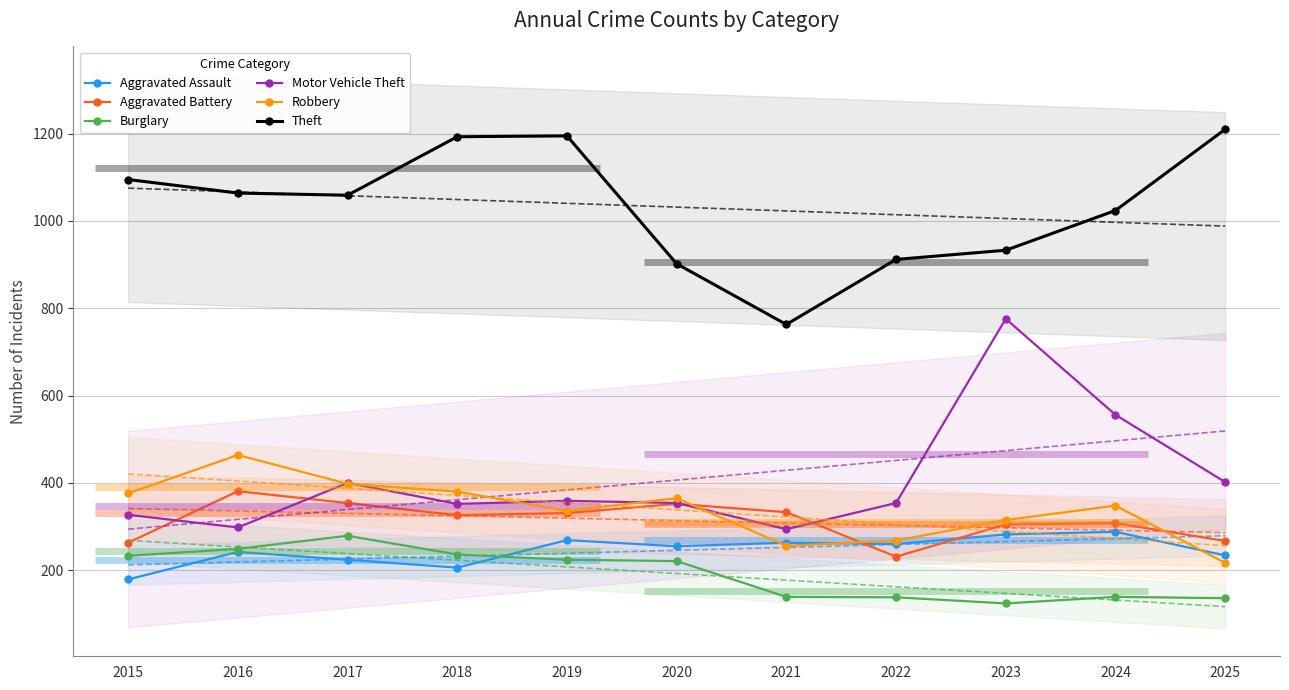

At which category is the sum across all series the highest?

2023